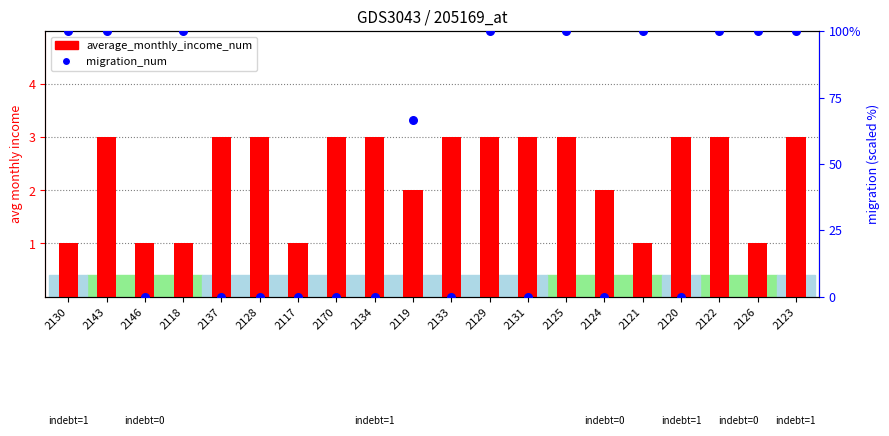

Is the value of migration_num at 2123 greater than the value of average_monthly_income_num at 2120?

Yes